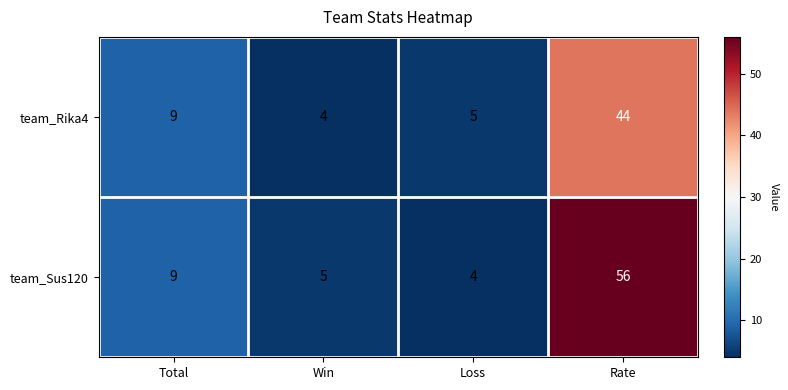

What is the highest value of the team_Sus120 series?

56